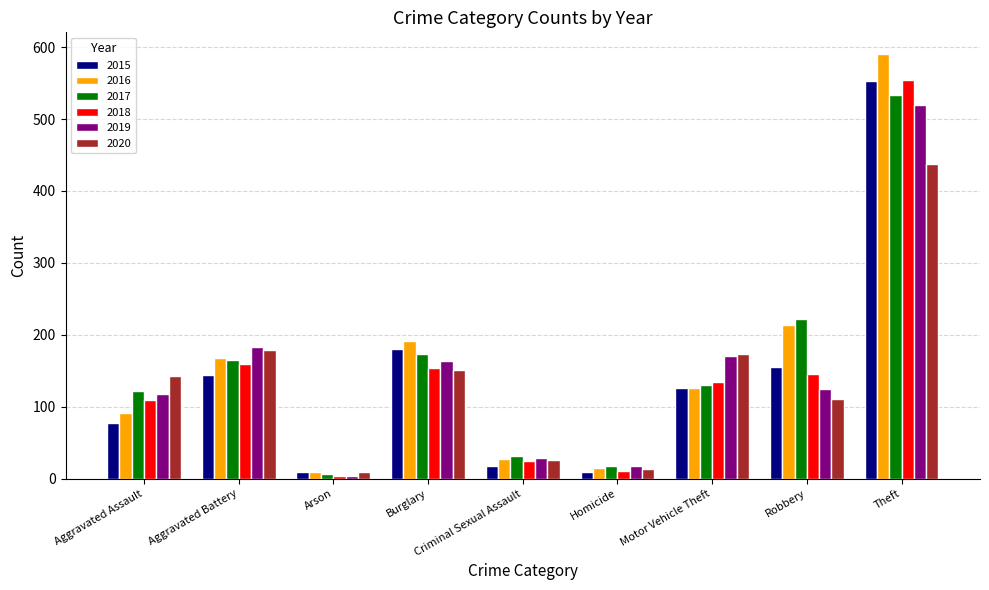

What is the minimum value shown in the chart?

4